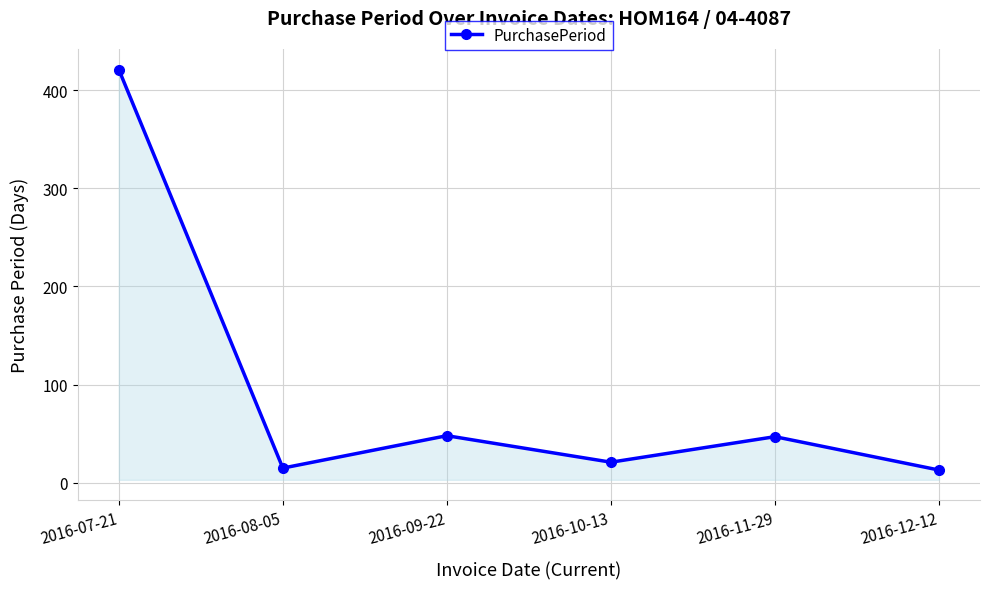

How many interior local valleys (lower than both neighbors) does the data have?

2